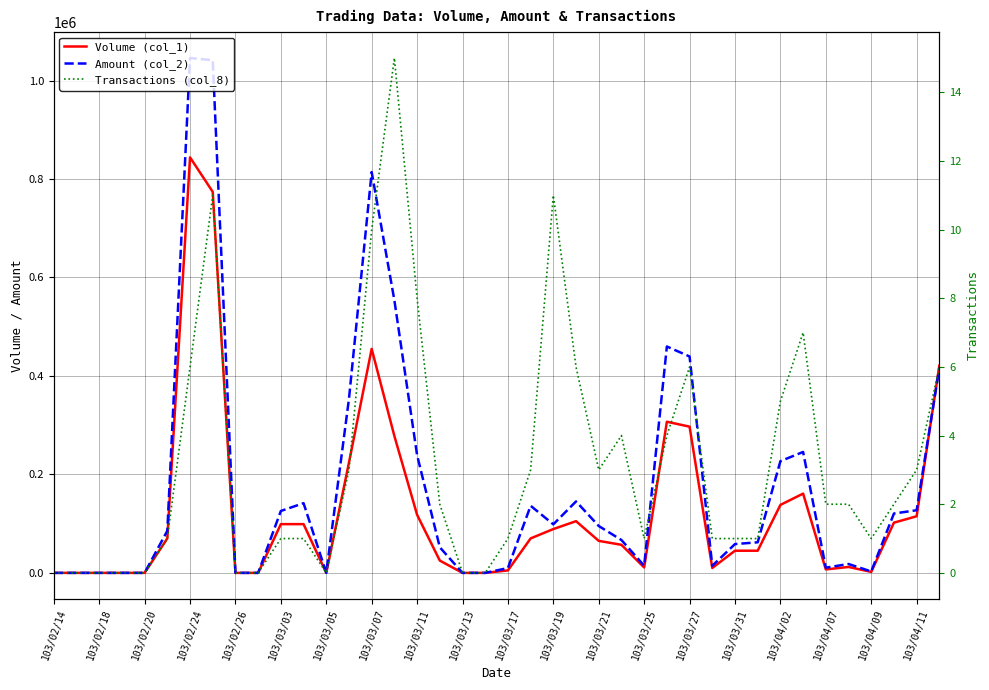

True or false: Amount (col_2) and Transactions (col_8) intersect in this chart.

False